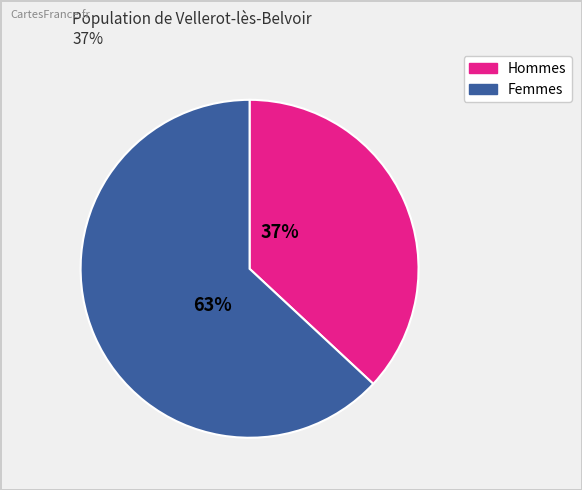

Does any single category account for the majority?

Yes